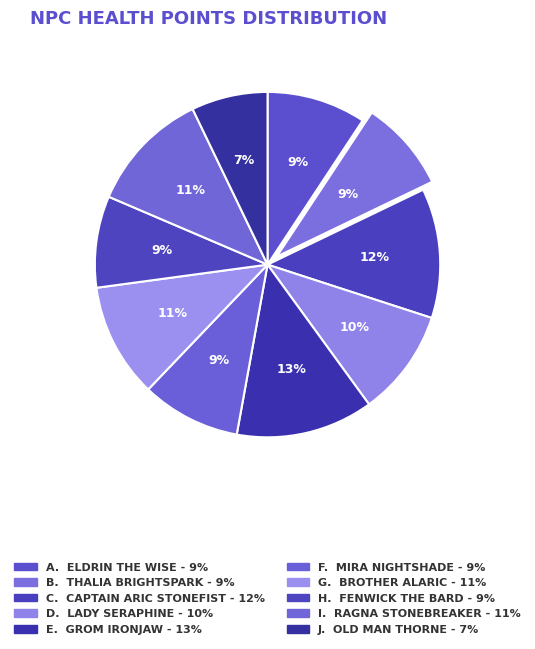

Which slice is the largest?

Grom Ironjaw